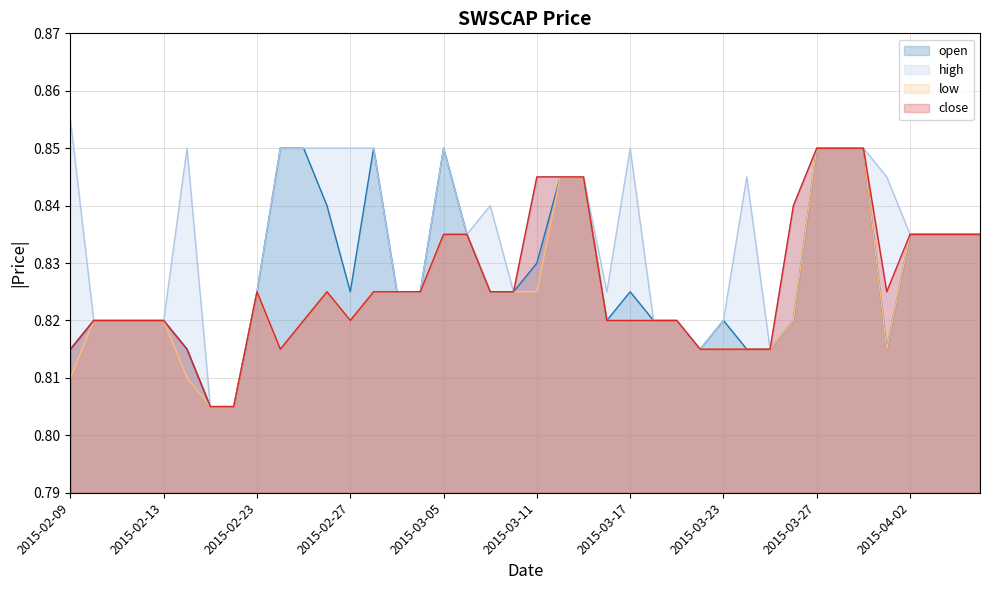

In open line, how many points are lower than both neighbors (excluding endpoints)?

4